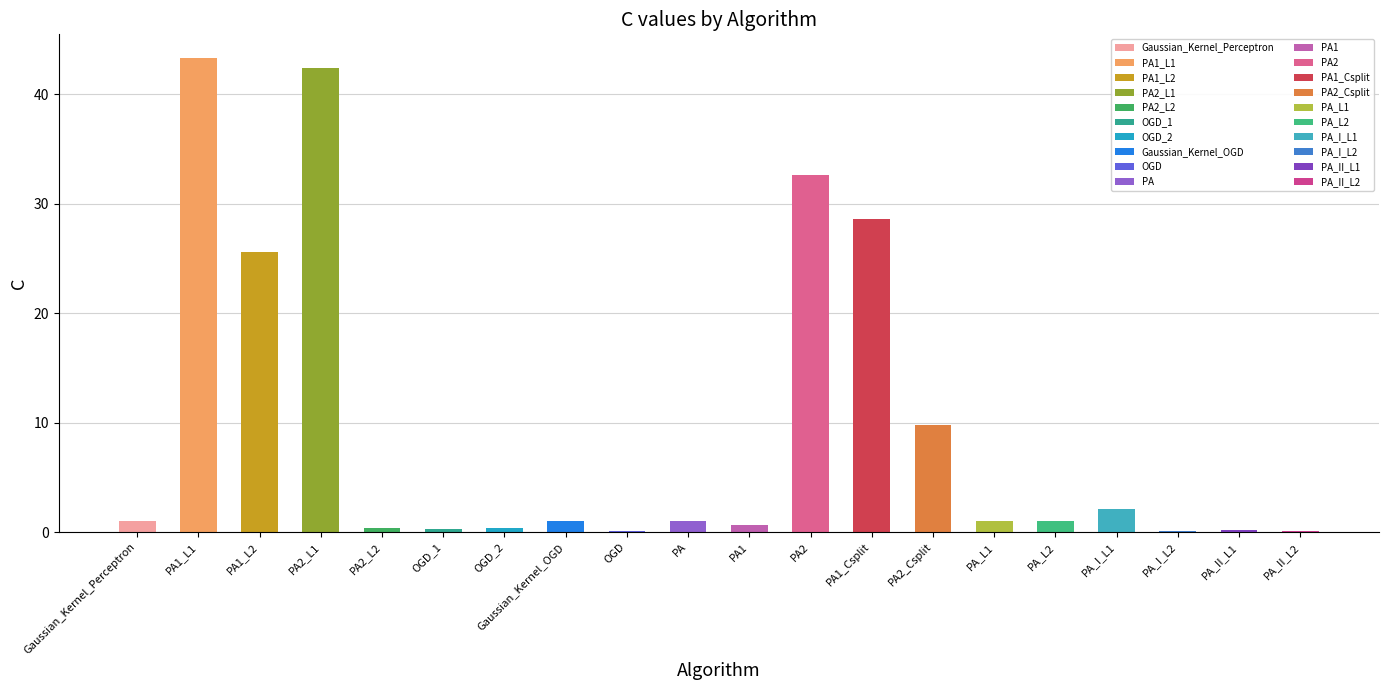

True or false: the data shows 0.2 at Gaussian_Kernel_OGD.

False